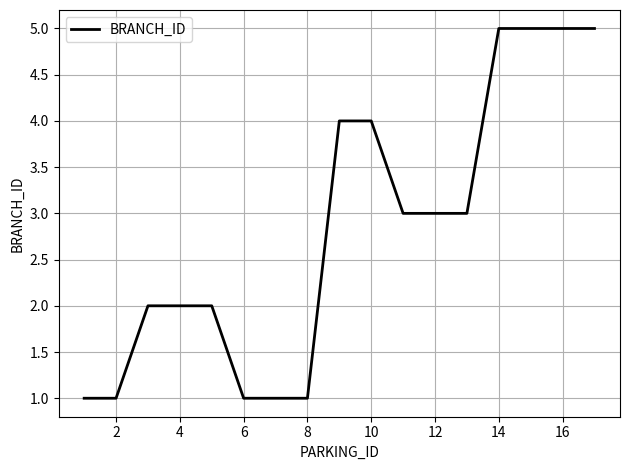

What is the difference between the maximum and minimum values?

4